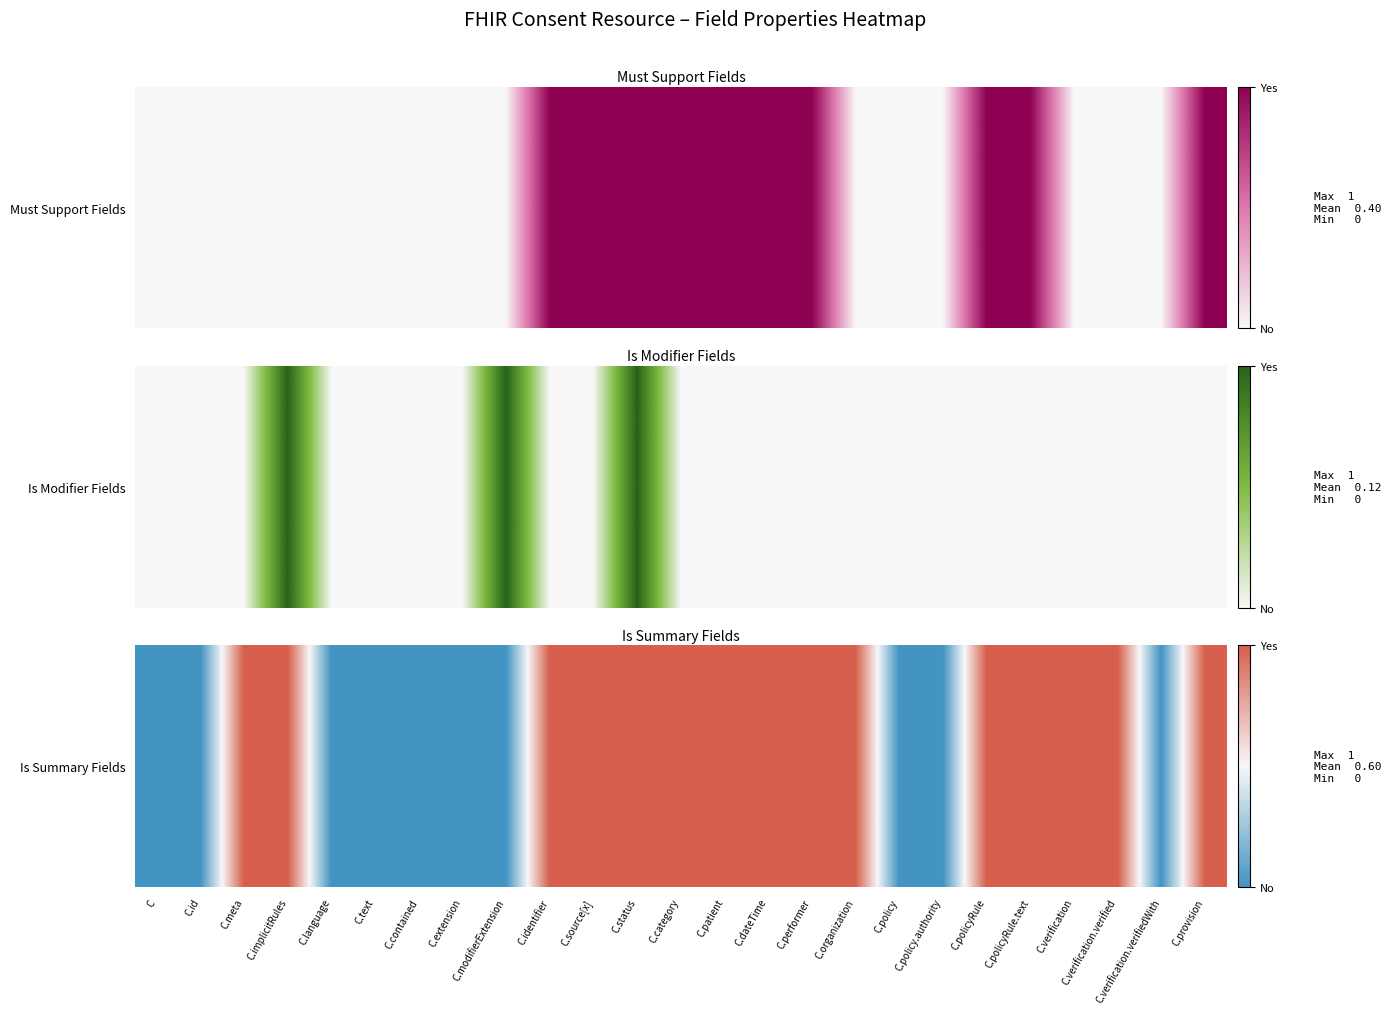

Count the number of categories in the chart.

25